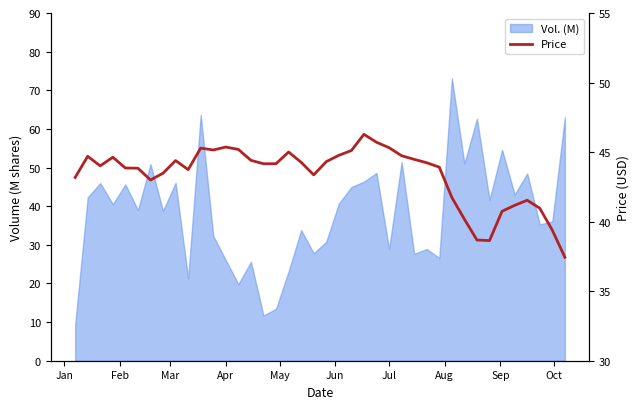

How many lines are shown in the chart?

1